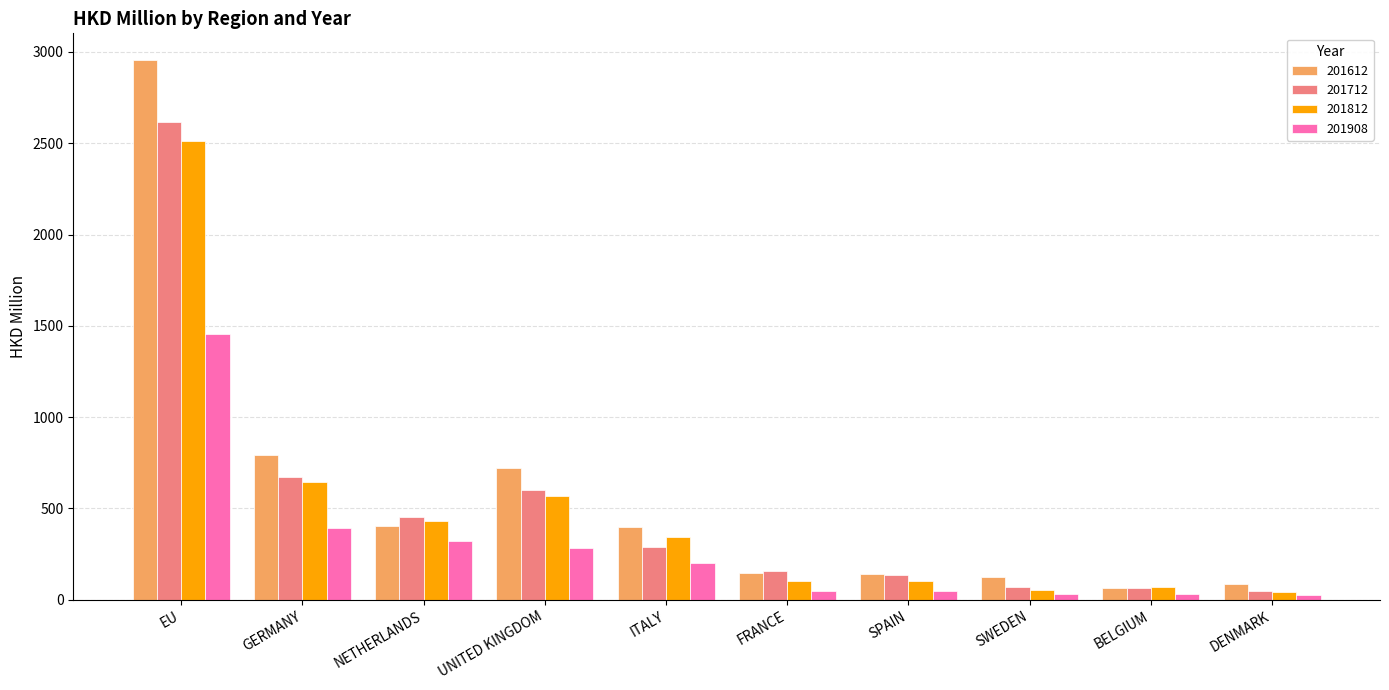

What position from the left is FRANCE?

6